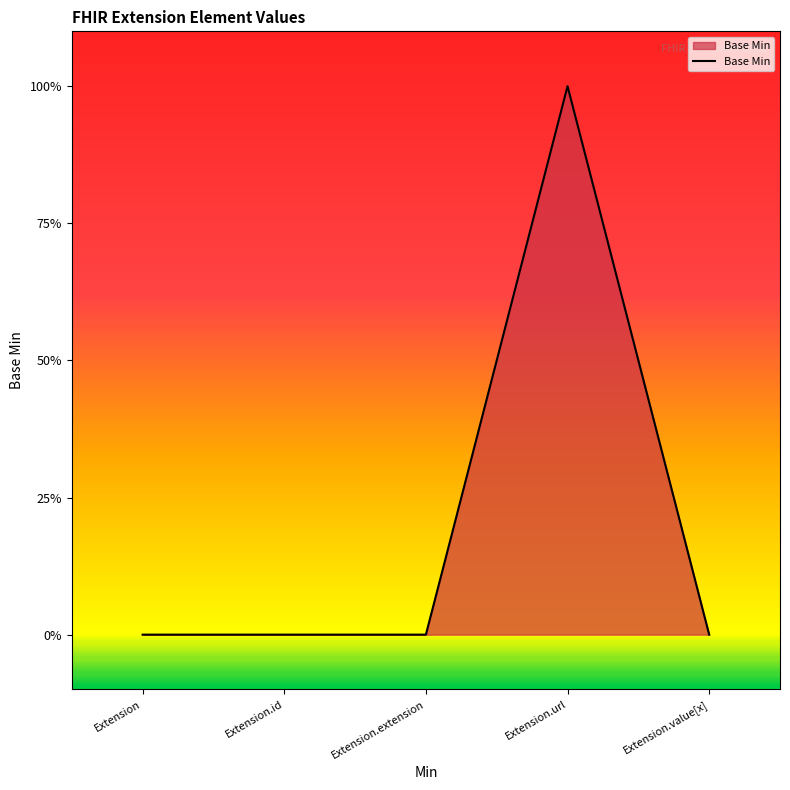

The chart shows a value of 2 at Extension.url. True or false?

False